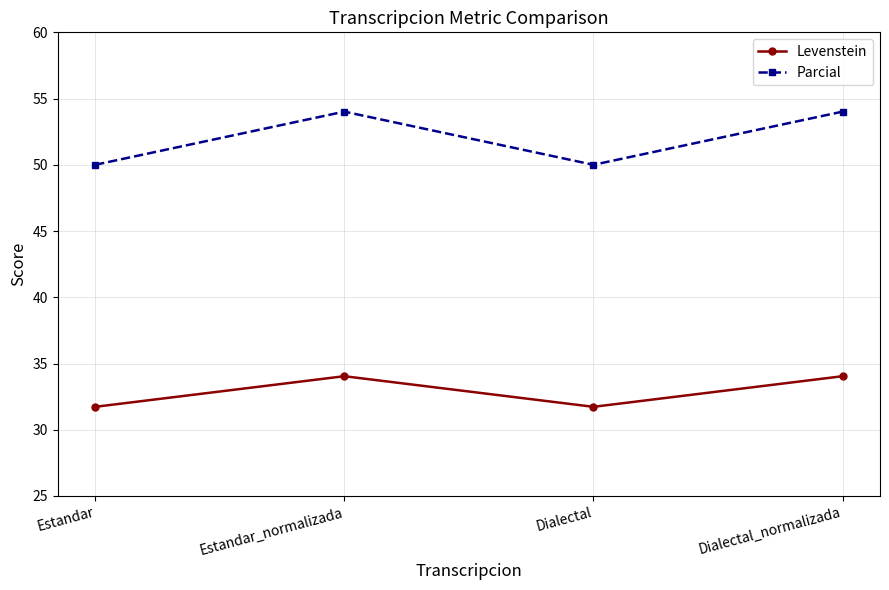

Reading left to right, what are all the values shown in this chart?

Levenstein: Estandar=31.7	Estandar_normalizada=34.0	Dialectal=31.7	Dialectal_normalizada=34.0
Parcial: Estandar=50.0	Estandar_normalizada=54.0	Dialectal=50.0	Dialectal_normalizada=54.0